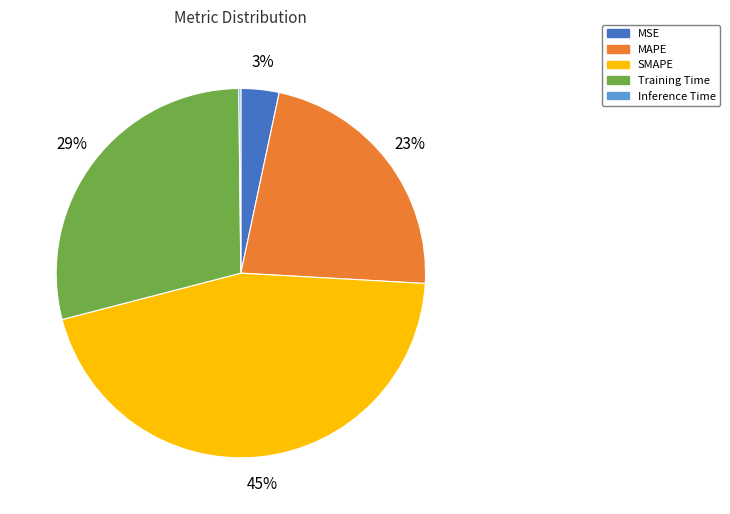

Is the sum of Training Time and MSE greater than half?

No